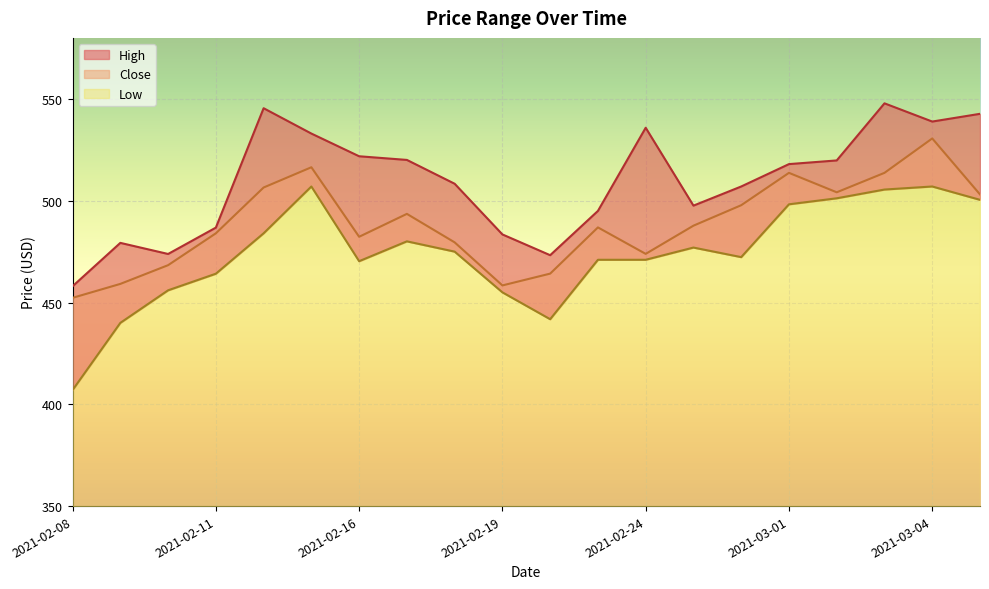

Reading left to right, list all the values displayed in this chart.

Close: 2021-02-08=452.3	2021-02-09=459.1	2021-02-10=468.4	2021-02-11=484.0	2021-02-12=506.5	2021-02-15=516.5	2021-02-16=482.3	2021-02-17=493.5	2021-02-18=479.5	2021-02-19=458.4	2021-02-22=464.2	2021-02-23=486.9	2021-02-24=473.9	2021-02-25=487.8	2021-02-26=497.8	2021-03-01=513.7	2021-03-02=504.1	2021-03-03=513.7	2021-03-04=530.6	2021-03-05=503.1
High: 2021-02-08=458.0	2021-02-09=479.3	2021-02-10=473.9	2021-02-11=486.8	2021-02-12=545.5	2021-02-15=533.0	2021-02-16=521.8	2021-02-17=520.0	2021-02-18=508.4	2021-02-19=483.5	2021-02-22=473.2	2021-02-23=495.0	2021-02-24=535.8	2021-02-25=497.6	2021-02-26=507.0	2021-03-01=518.0	2021-03-02=519.8	2021-03-03=547.8	2021-03-04=538.9	2021-03-05=542.7
Low: 2021-02-08=407.0	2021-02-09=440.0	2021-02-10=456.0	2021-02-11=464.1	2021-02-12=484.0	2021-02-15=507.0	2021-02-16=470.3	2021-02-17=480.0	2021-02-18=475.0	2021-02-19=455.0	2021-02-22=441.8	2021-02-23=471.0	2021-02-24=471.0	2021-02-25=477.0	2021-02-26=472.3	2021-03-01=498.2	2021-03-02=501.2	2021-03-03=505.5	2021-03-04=507.0	2021-03-05=500.5